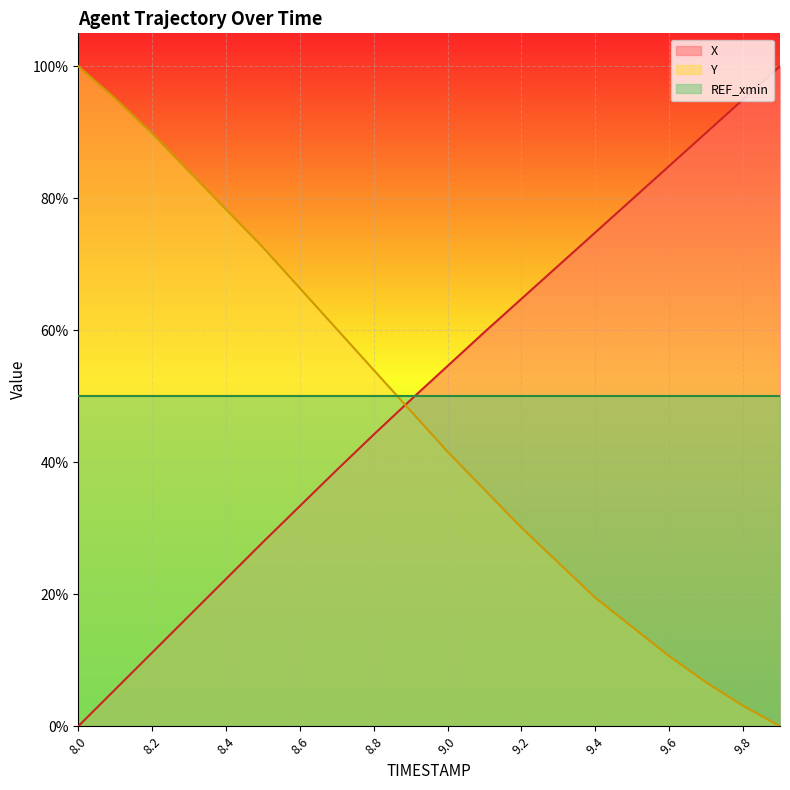

True or false: Y and X cross at least once.

True